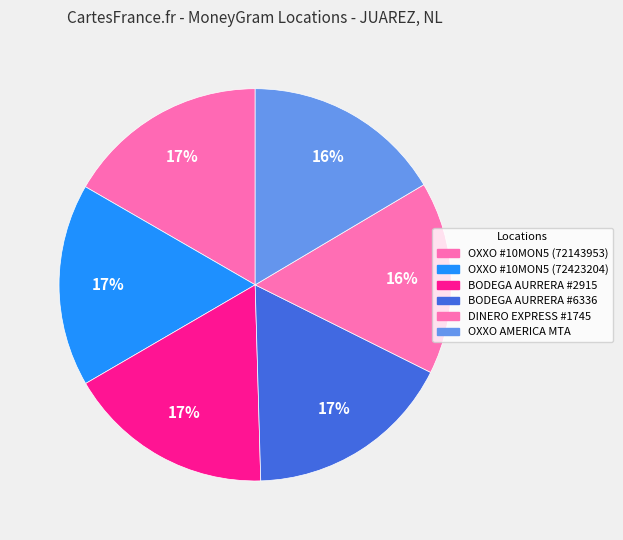

Rank the categories by value from lowest to highest.

DINERO EXPRESS - #1745, OXXO - AMERICA MTA, CADENA COMERCIAL OXXO SA DE CV - #10MON5 (72143953), CADENA COMERCIAL OXXO SA DE CV - #10MON5 (72423204), BODEGA AURRERA EXPRESS - #2915, BODEGA AURRERA EXPRESS - #6336